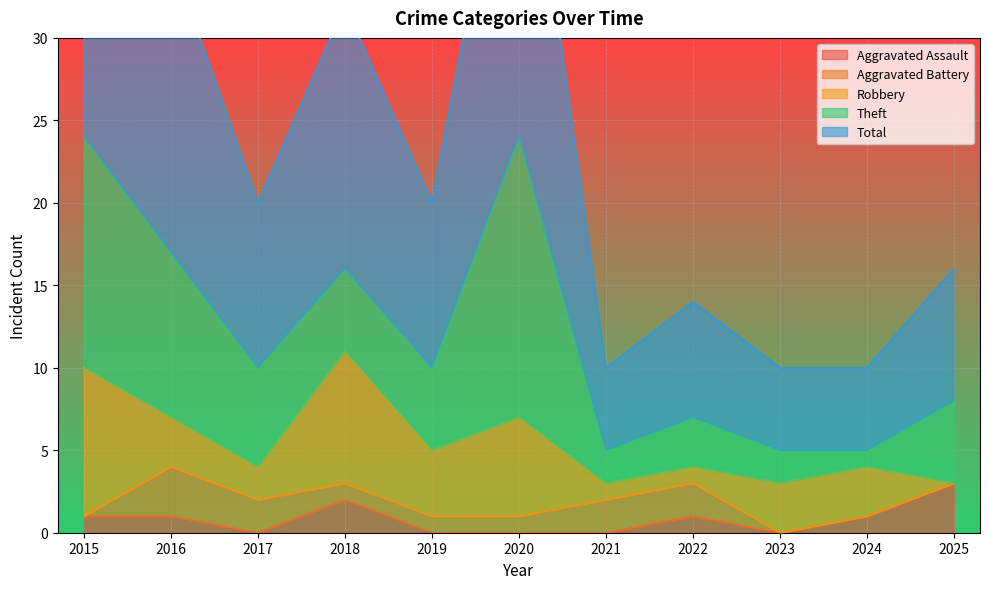

Which series has the largest total across all categories?

Total